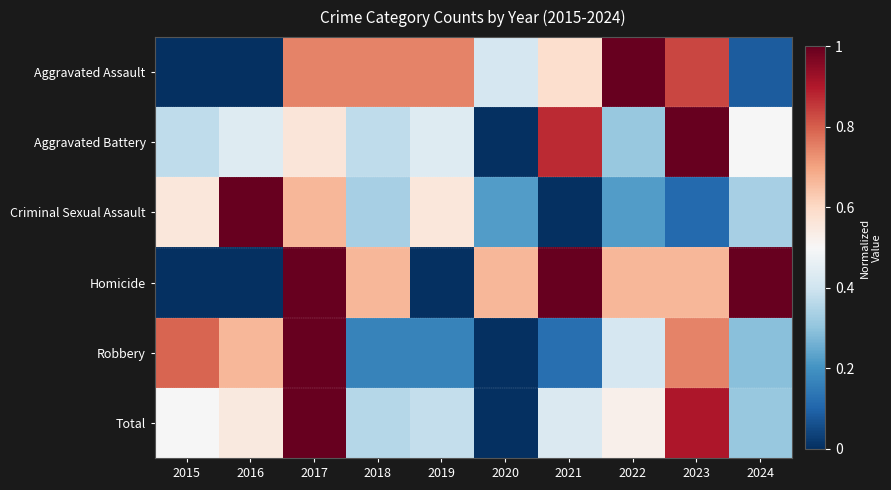

What is the greatest value displayed?

1.0